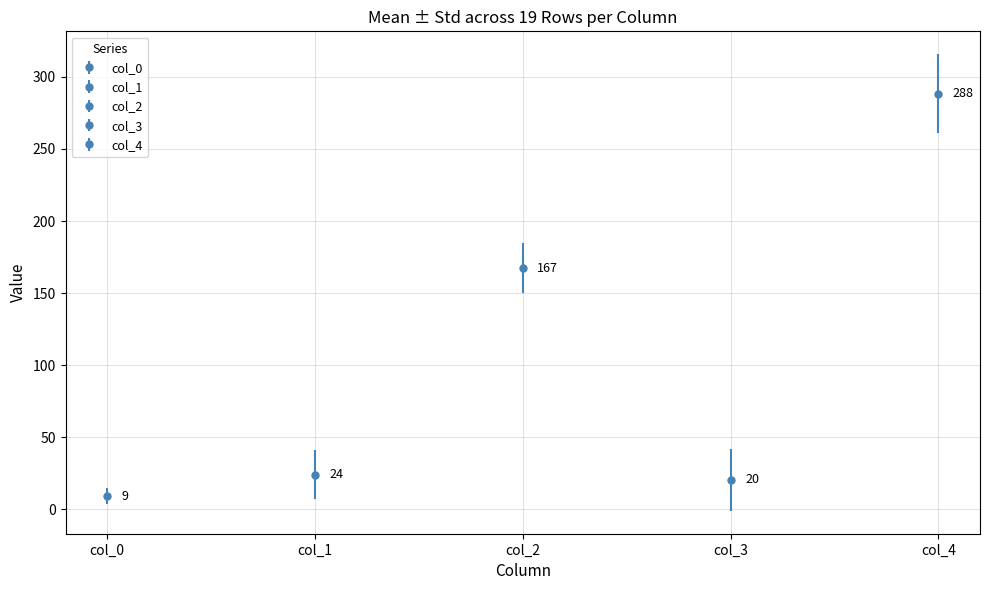

How many values in the col_4 series exceed 296?

8